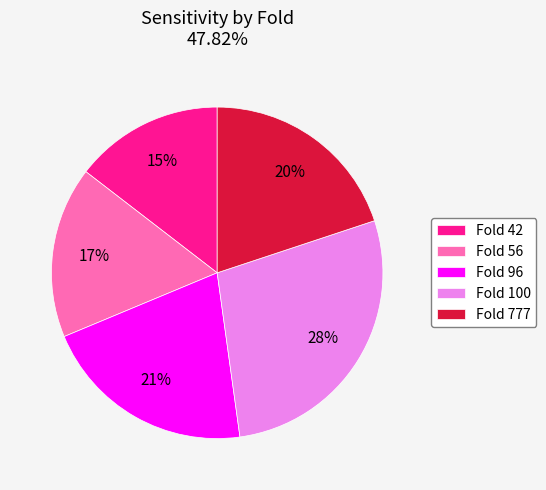

How many segments does this pie chart have?

5